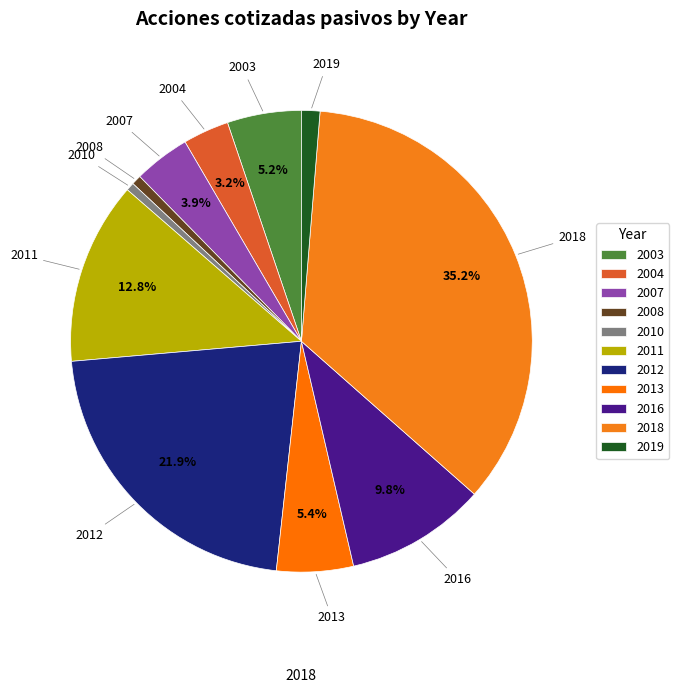

Which category has the biggest portion of the pie?

2018